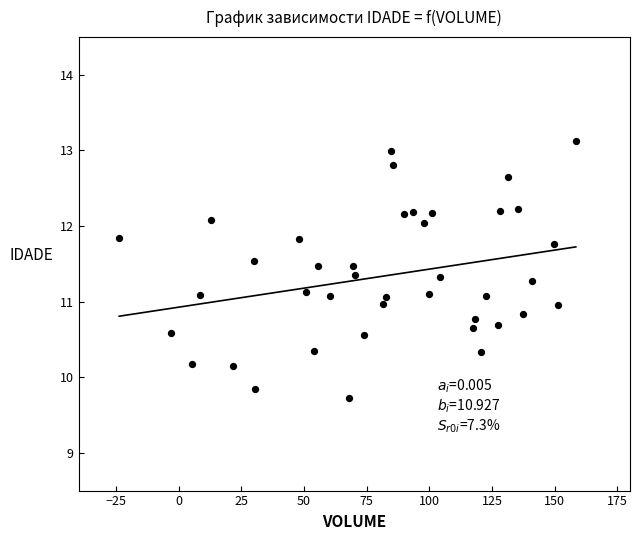

What is the range of Y values (max minus min)?

3.4